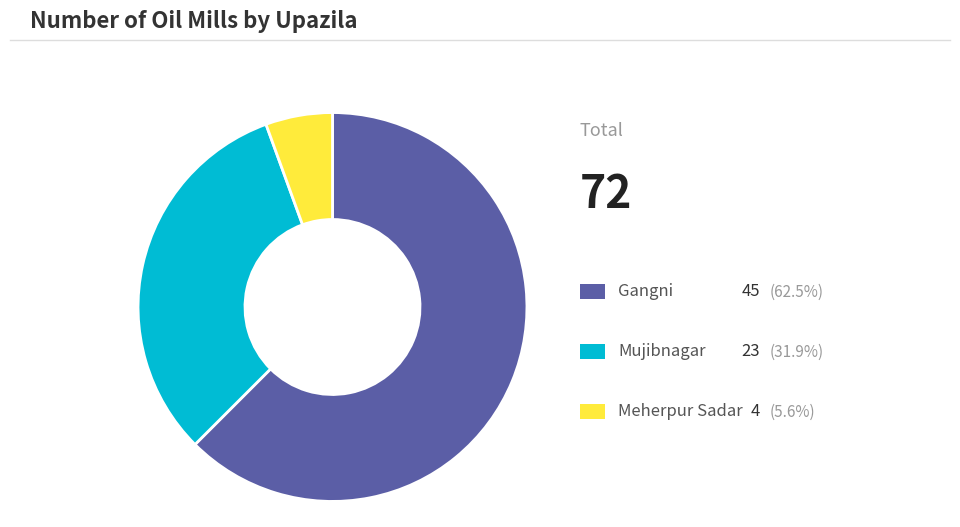

Is there a majority slice in this chart?

Yes